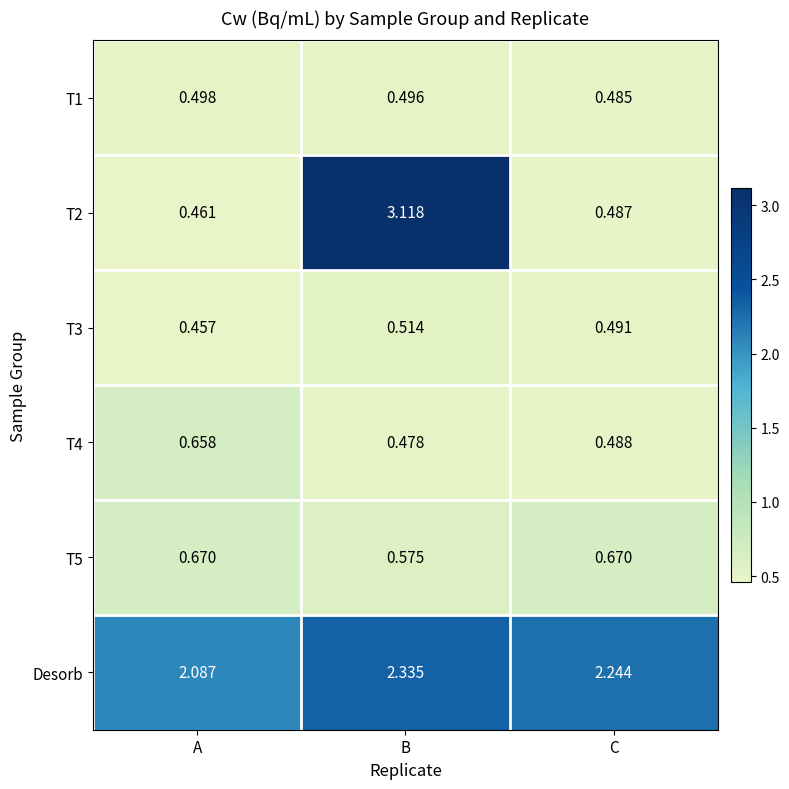

Where is T1 nearest to the value 0?

C